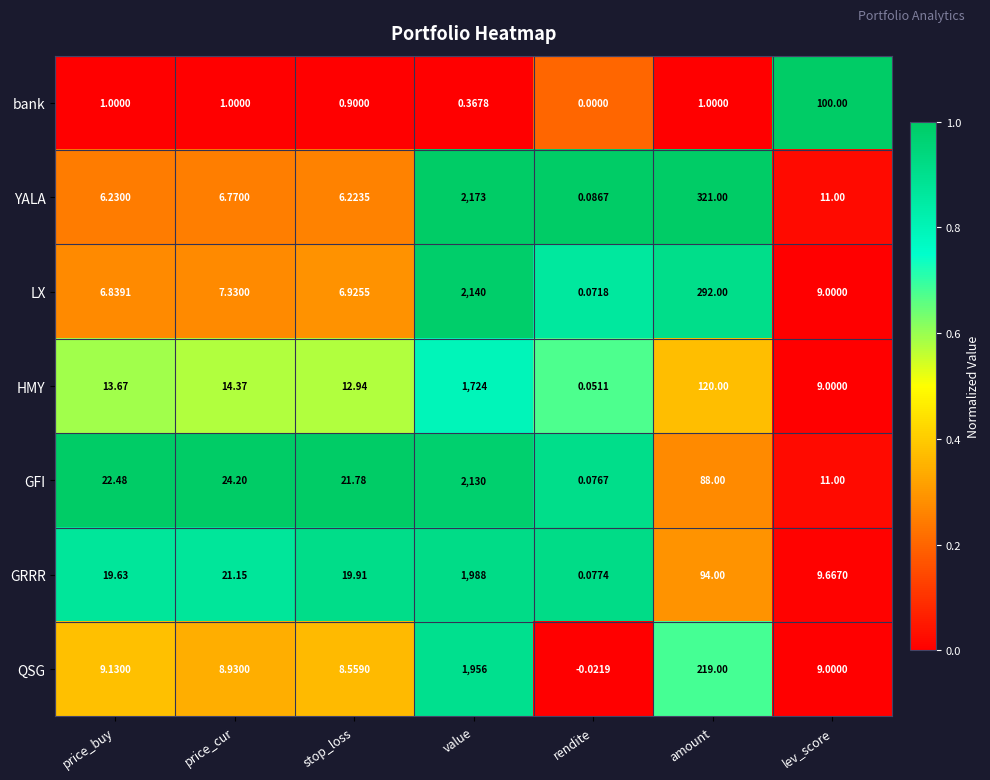

What is the spread (max minus min) of values at amount?

320.0